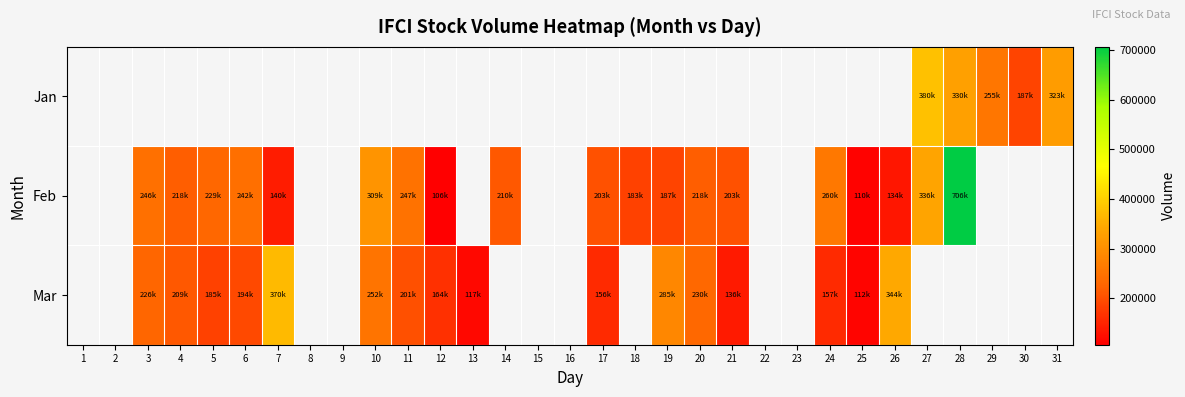

Is the value of Mar at 27 greater than the value of Jan at 1?

No